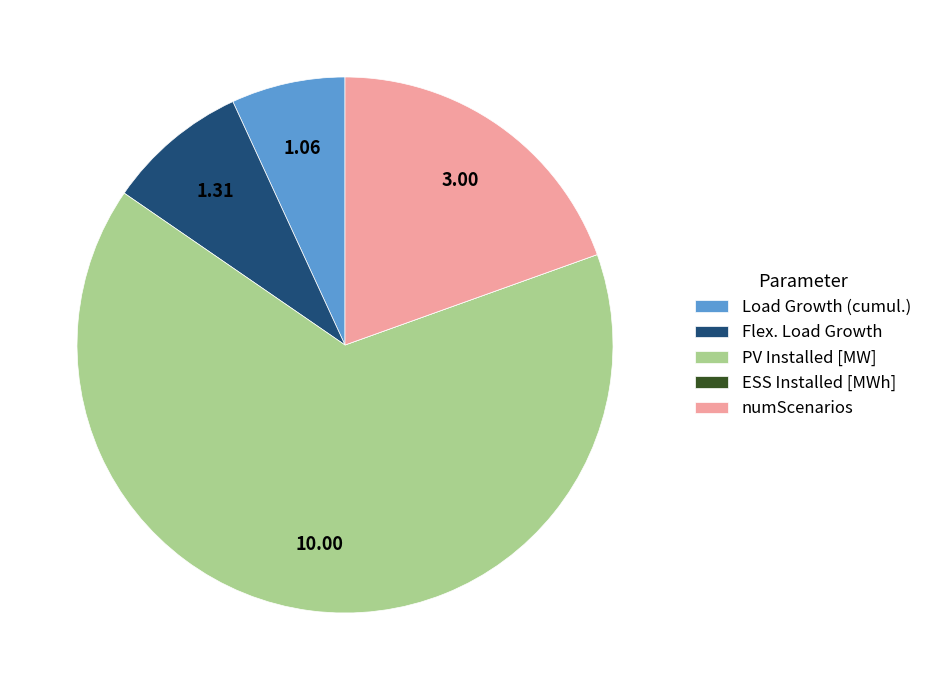

What is the largest slice in the pie chart?

PV Installed [MW]